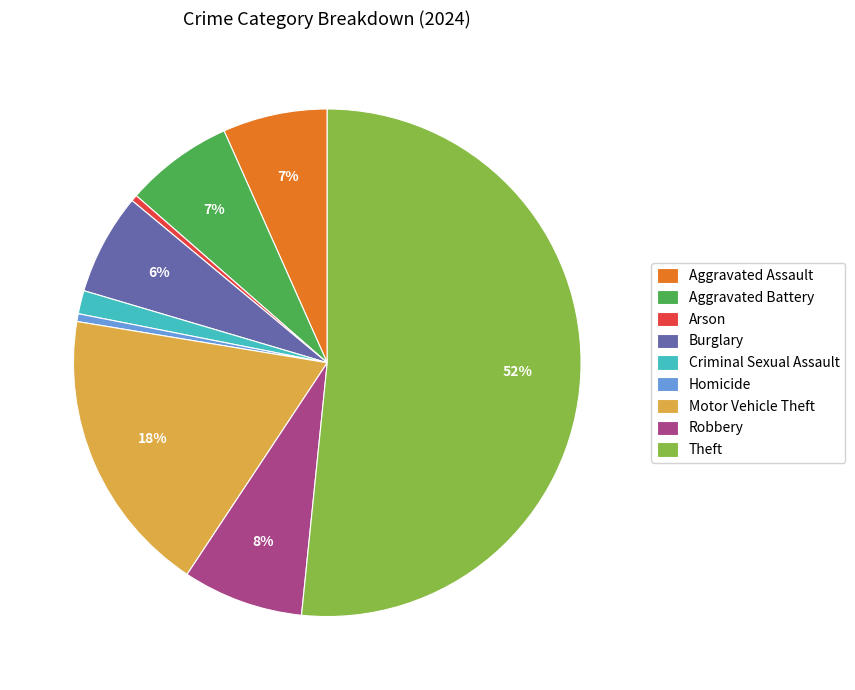

What is the largest slice in the pie chart?

Theft